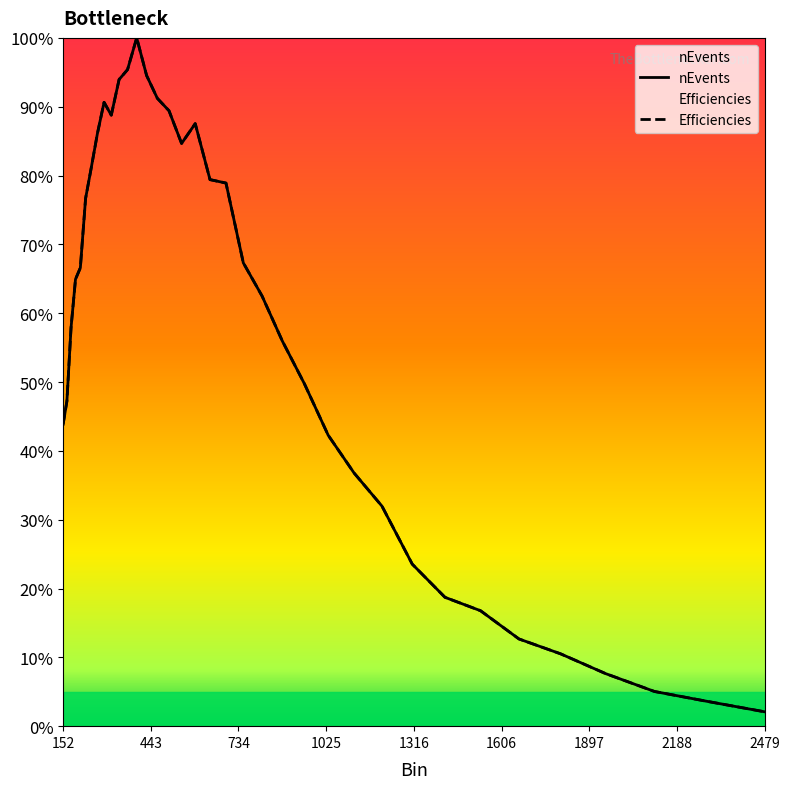

What is the value of the nEvents point at the 9th from the left?

0.9